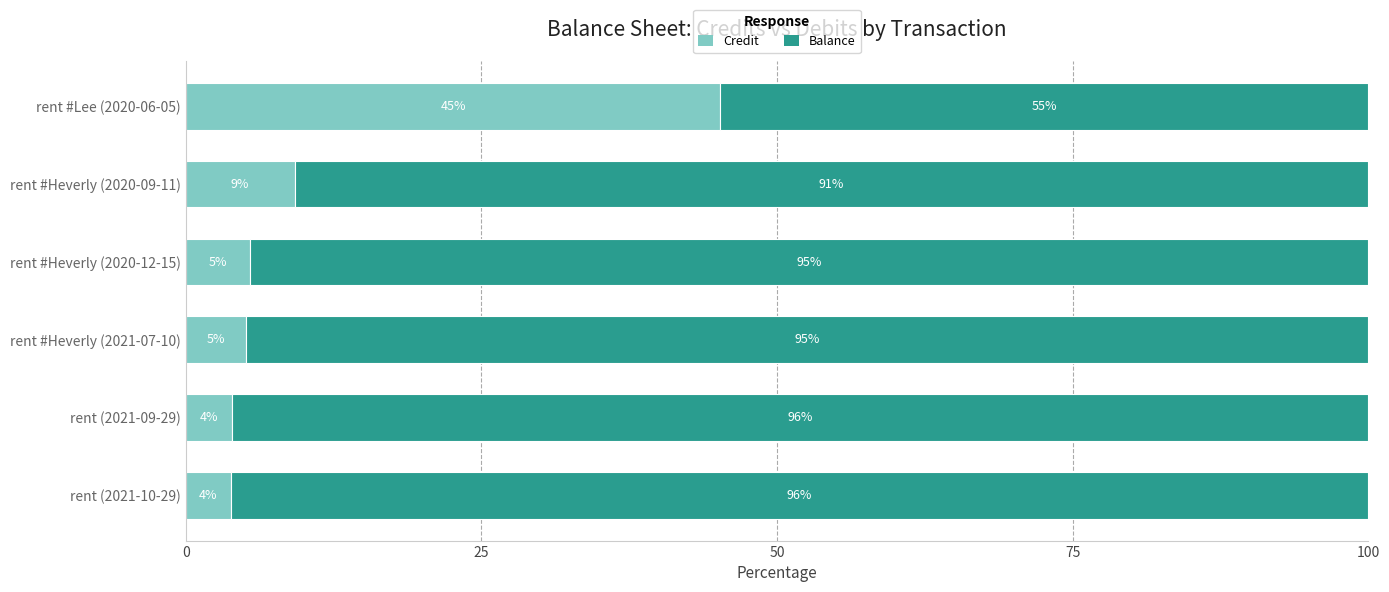

True or false: Credit has a value of 9.2 at rent #Heverly (2020-09-11).

True